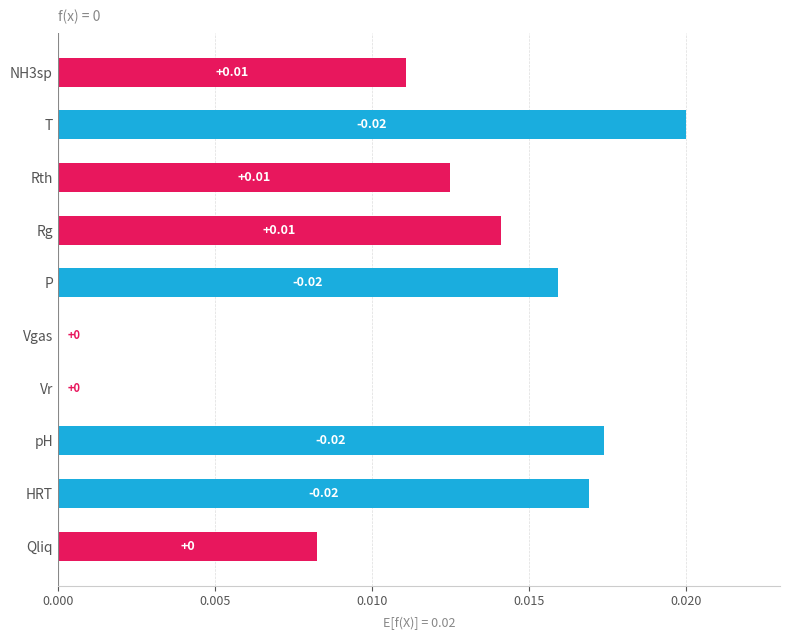

How many positive values are there?

8